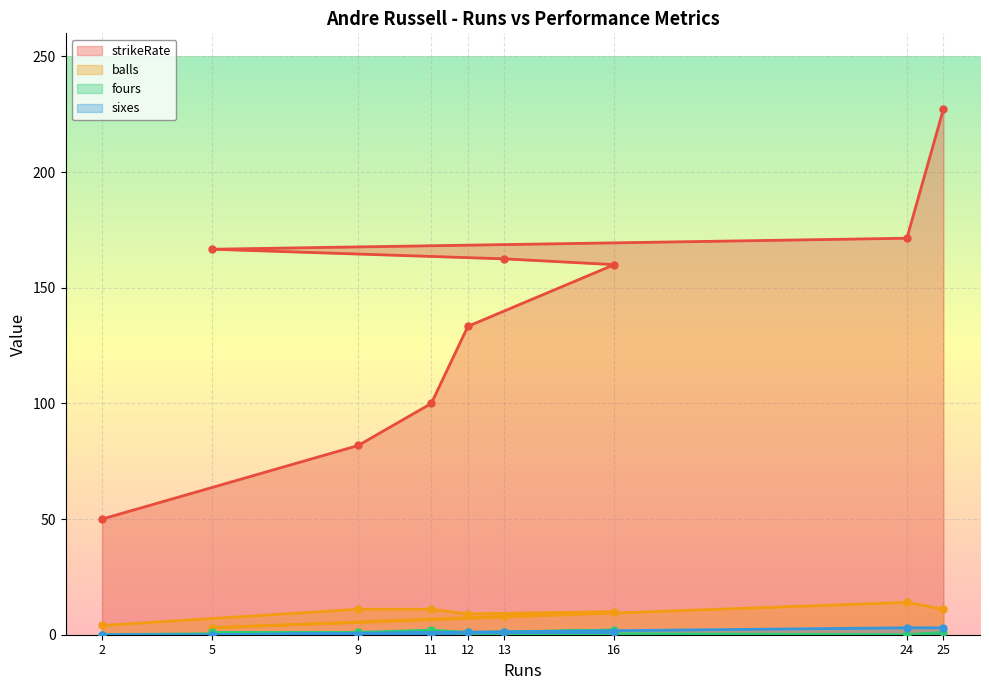

What is the sum of the balls values at 24 and 12?

23.0